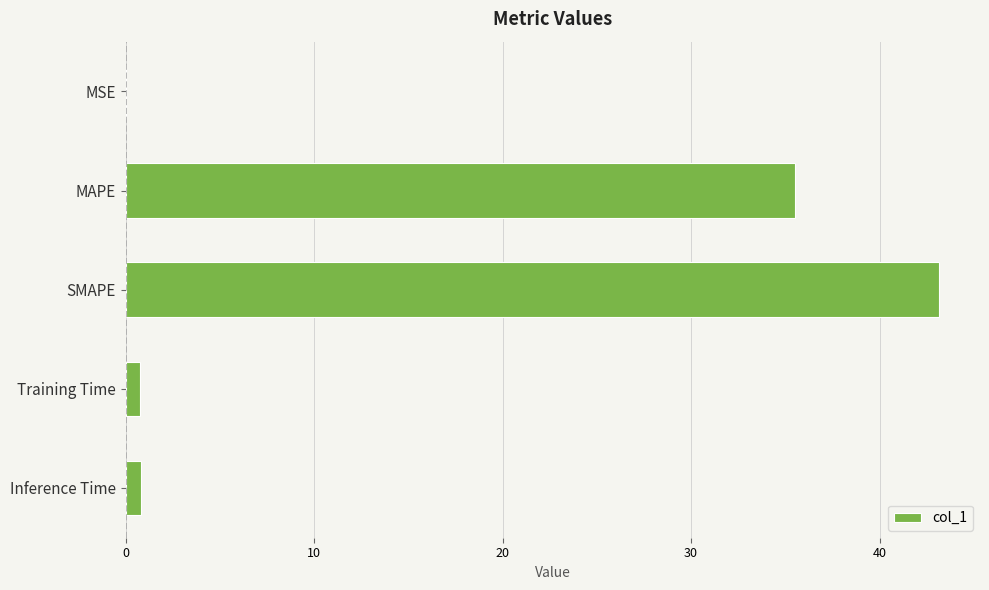

What is the sum of all values?

80.2